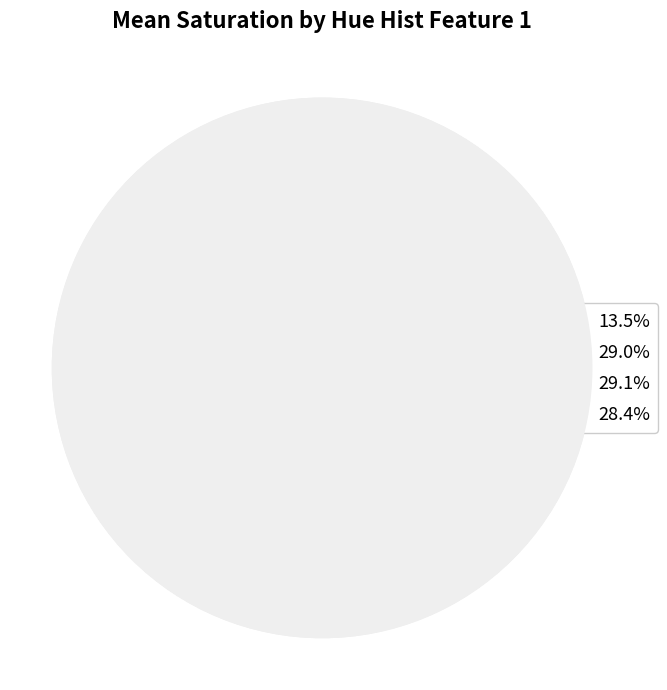

Does 11 represent more than half of the total?

No